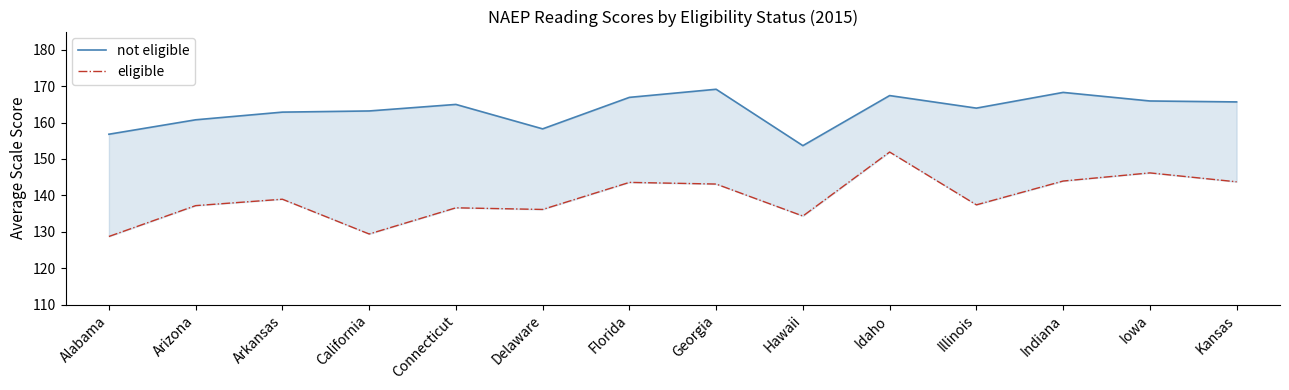

What is the sum of the eligible values at California and Arizona?

266.6